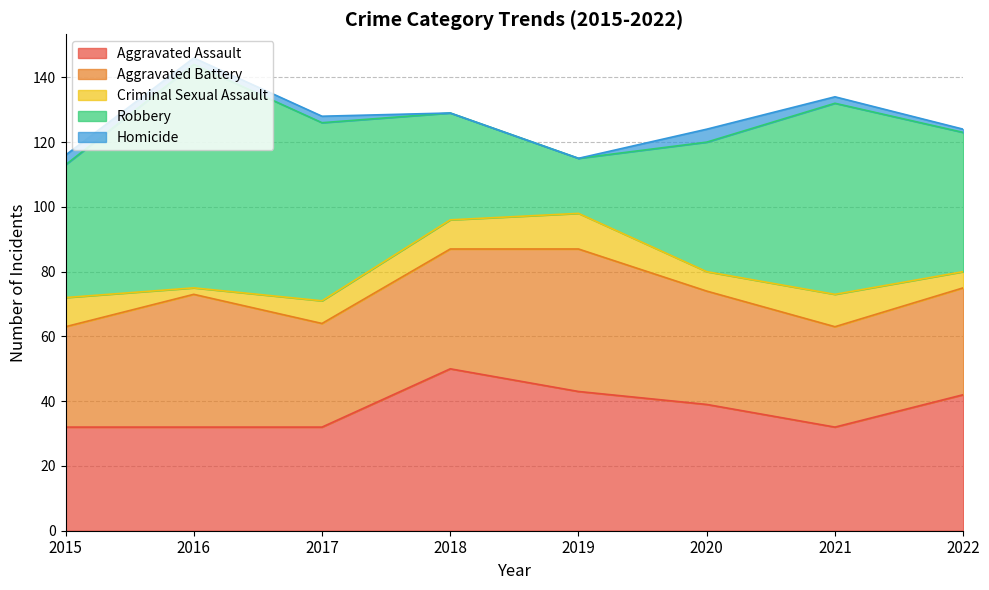

What is the difference between the maximum and minimum values in the Aggravated Battery series?

13